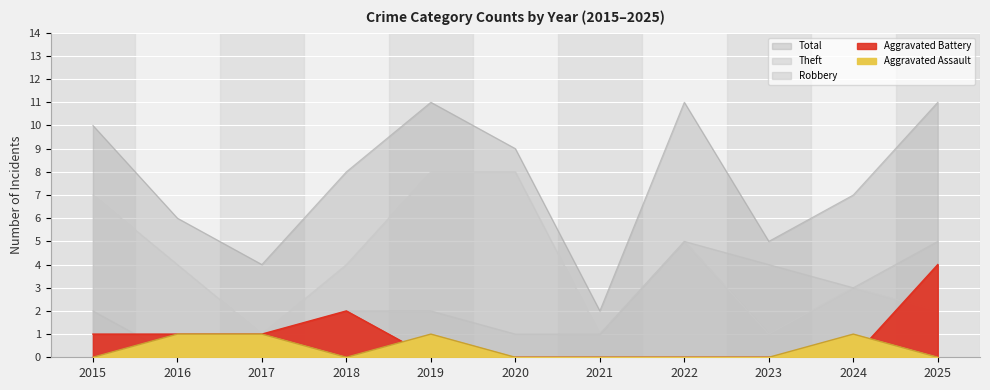

Rank the categories by Total value from highest to lowest.

2019, 2022, 2025, 2015, 2020, 2018, 2024, 2016, 2023, 2017, 2021